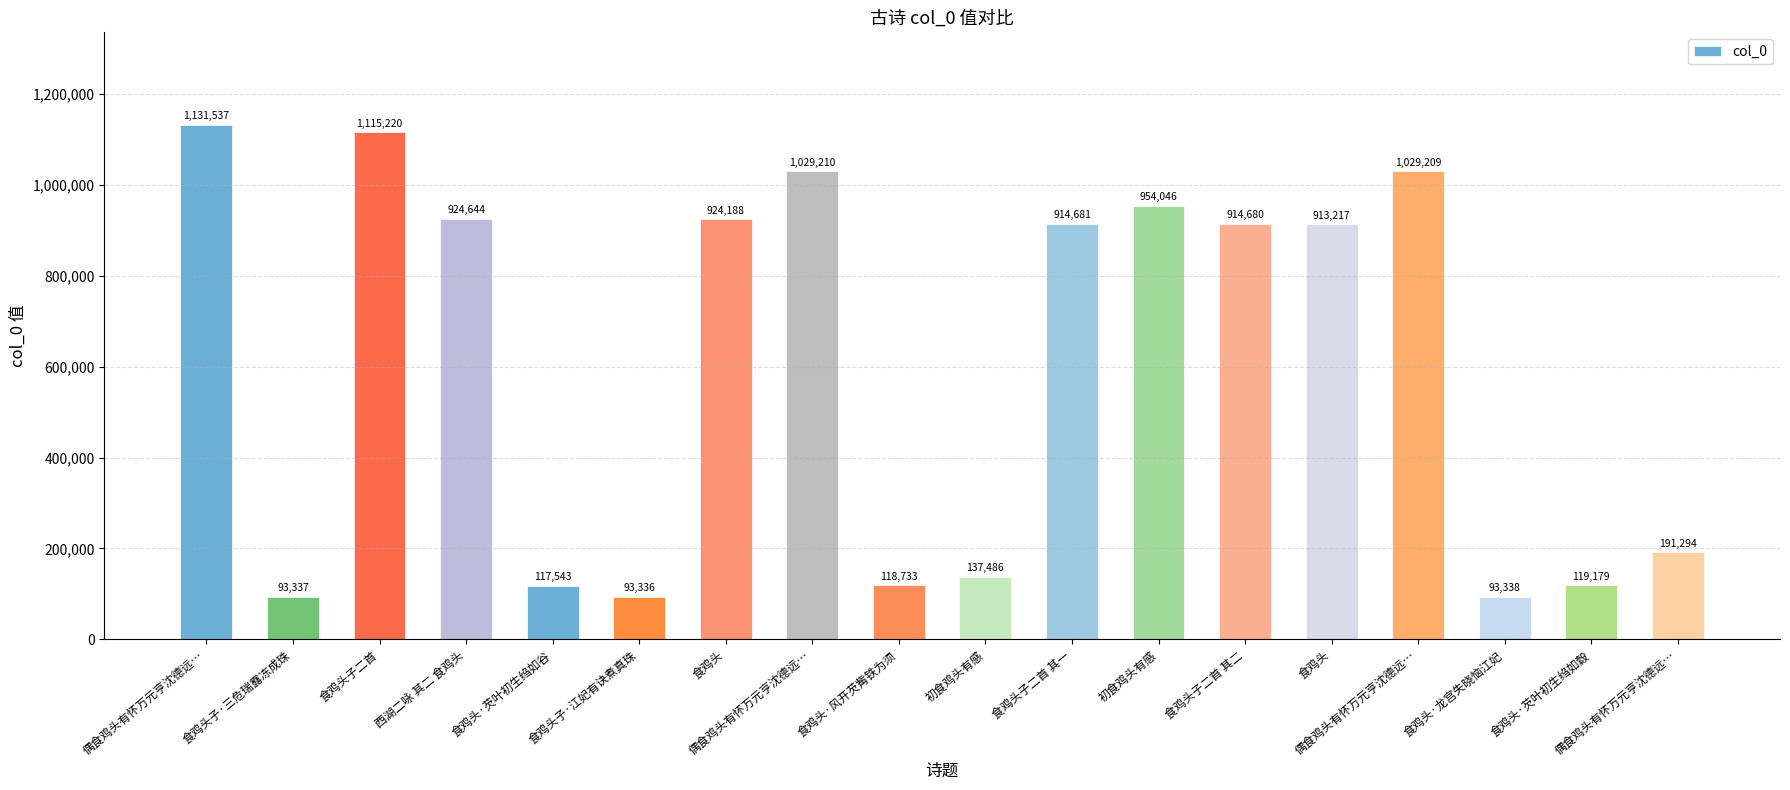

What is the difference between the values at 食鸡头子二首 and 偶食鸡头有怀万元亨沈德远…?

86011